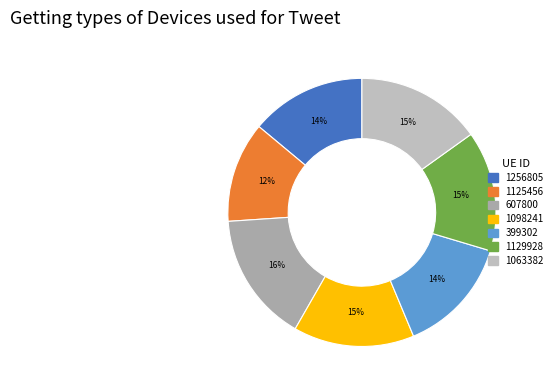

What percentage is the 1098241 slice, to the nearest percent?

15%